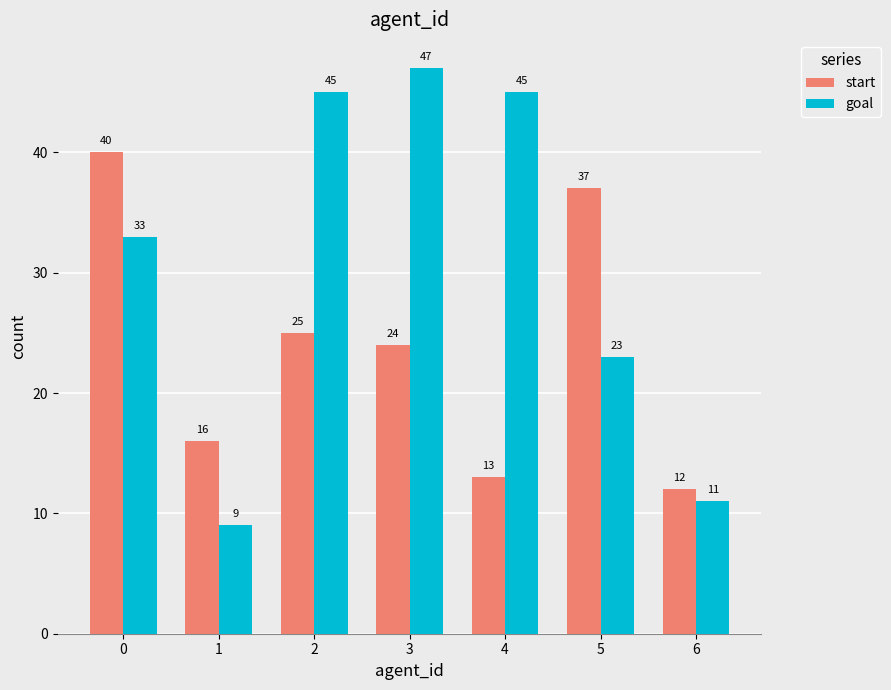

At which label is start closest to 26?

2